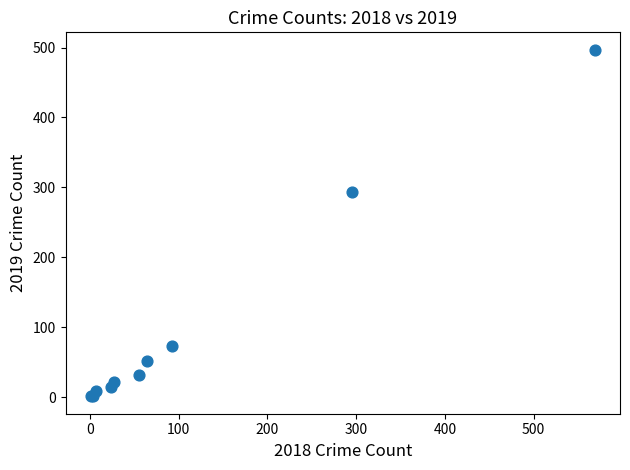

What Y value in the scatter plot is closest to 249?

293